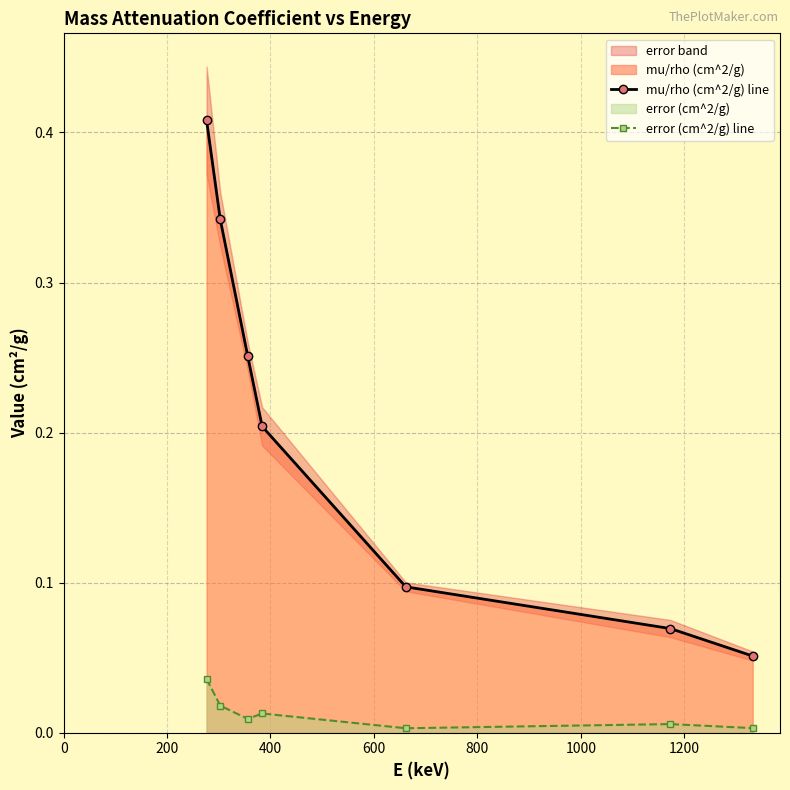

Which series has the widest spread of values?

mu/rho (cm^2/g) line